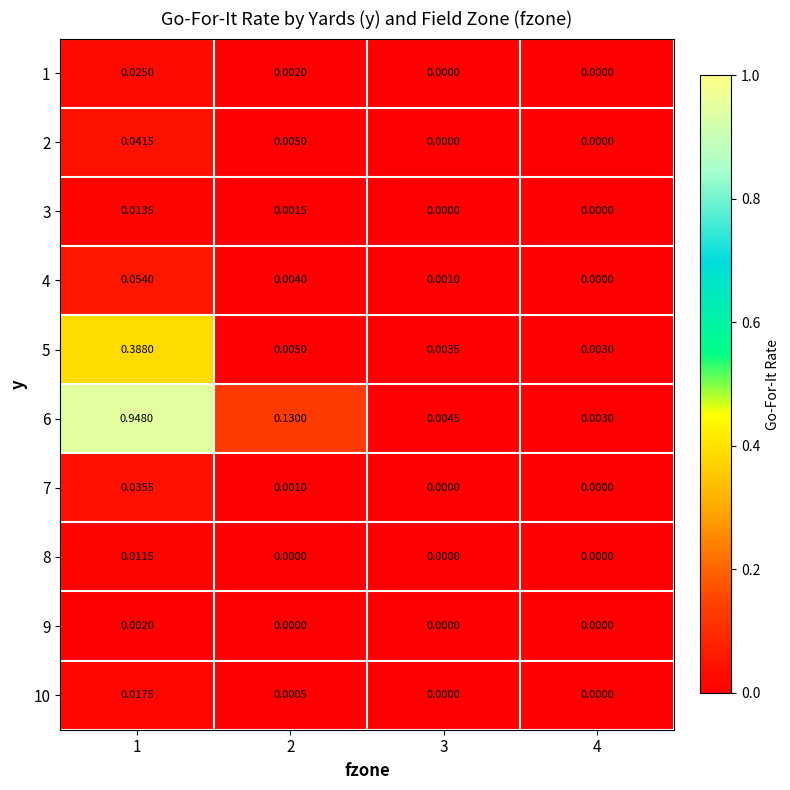

Is the value of 6 at 4 greater than the value of 4 at 3?

Yes